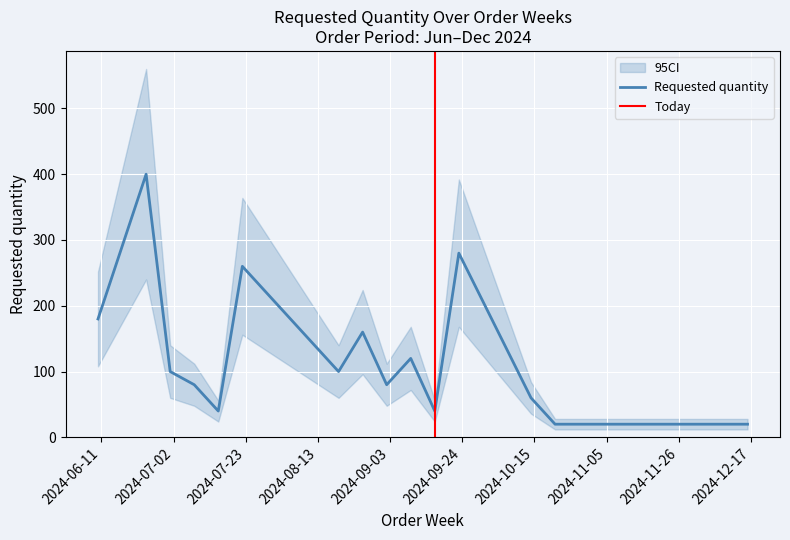

Is this an area chart (filled region under the line)?

No